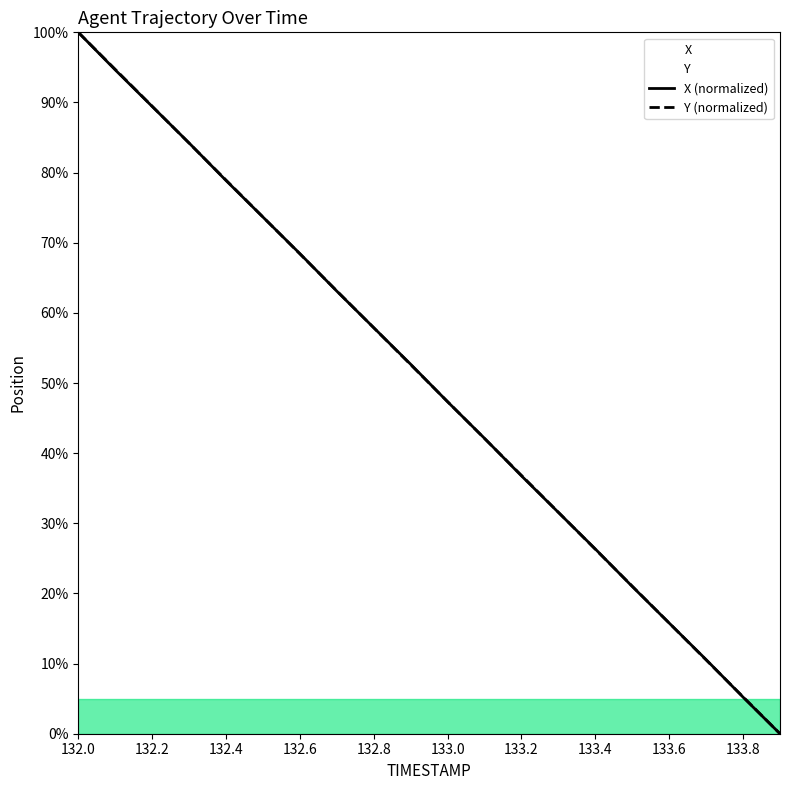

What is the value of the X (normalized) point at the 9th from the left?

57.9